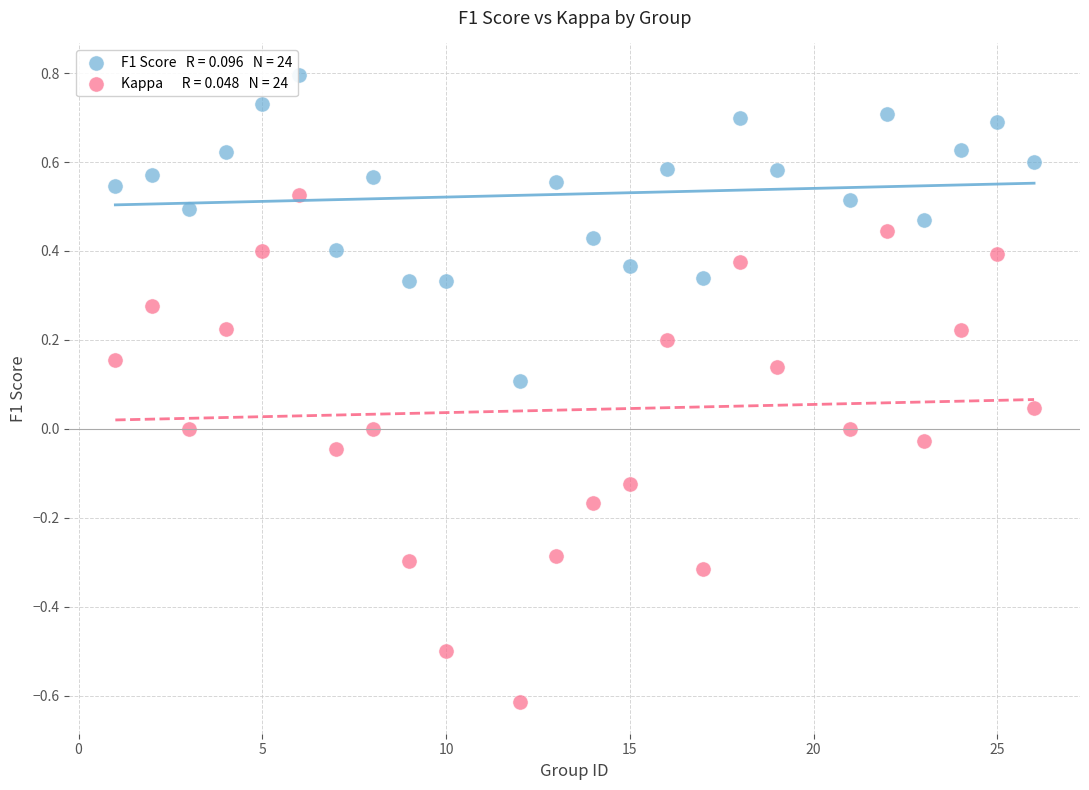

Across all data points, what is the range of Y values (max minus min)?

1.4